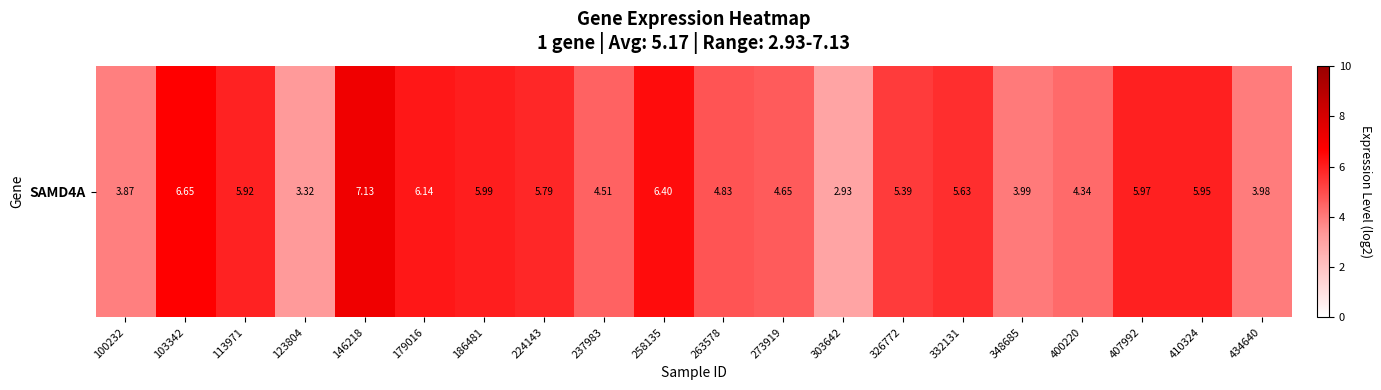

Reading right to left, what are all the values shown in this chart?

4.0	6.0	6.0	4.3	4.0	5.6	5.4	2.9	4.7	4.8	6.4	4.5	5.8	6.0	6.1	7.1	3.3	5.9	6.7	3.9